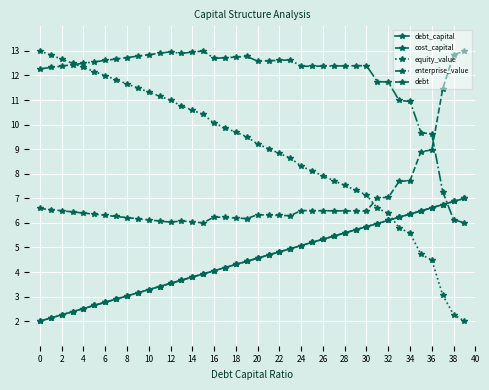

What is the value of the debt_capital point at the 8th from the left?

2.9